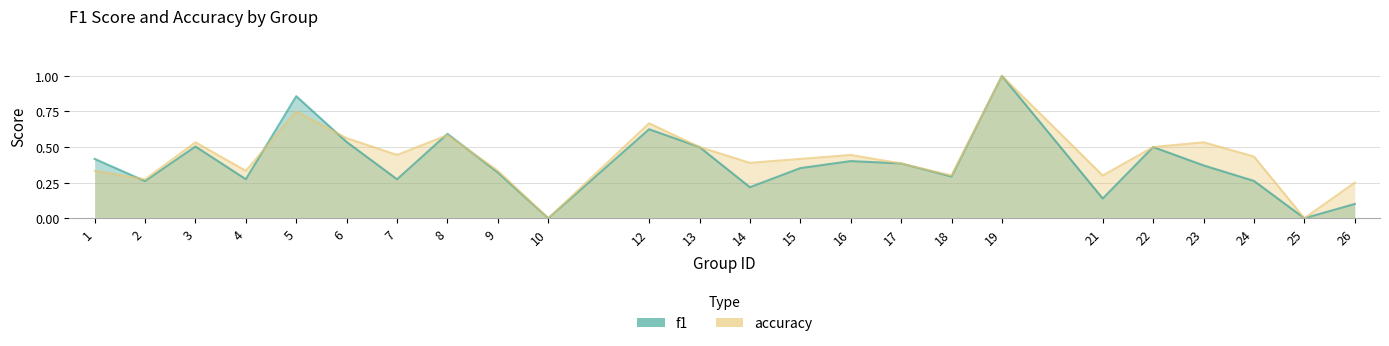

Reading left to right, list all the values displayed in this chart.

f1: 1=0.4	2=0.3	3=0.5	4=0.3	5=0.9	6=0.5	7=0.3	8=0.6	9=0.3	10=0.0	12=0.6	13=0.5	14=0.2	15=0.4	16=0.4	17=0.4	18=0.3	19=1.0	21=0.1	22=0.5	23=0.4	24=0.3	25=0.0	26=0.1
accuracy: 1=0.3	2=0.3	3=0.5	4=0.3	5=0.8	6=0.6	7=0.4	8=0.6	9=0.3	10=0.0	12=0.7	13=0.5	14=0.4	15=0.4	16=0.4	17=0.4	18=0.3	19=1.0	21=0.3	22=0.5	23=0.5	24=0.4	25=0.0	26=0.2